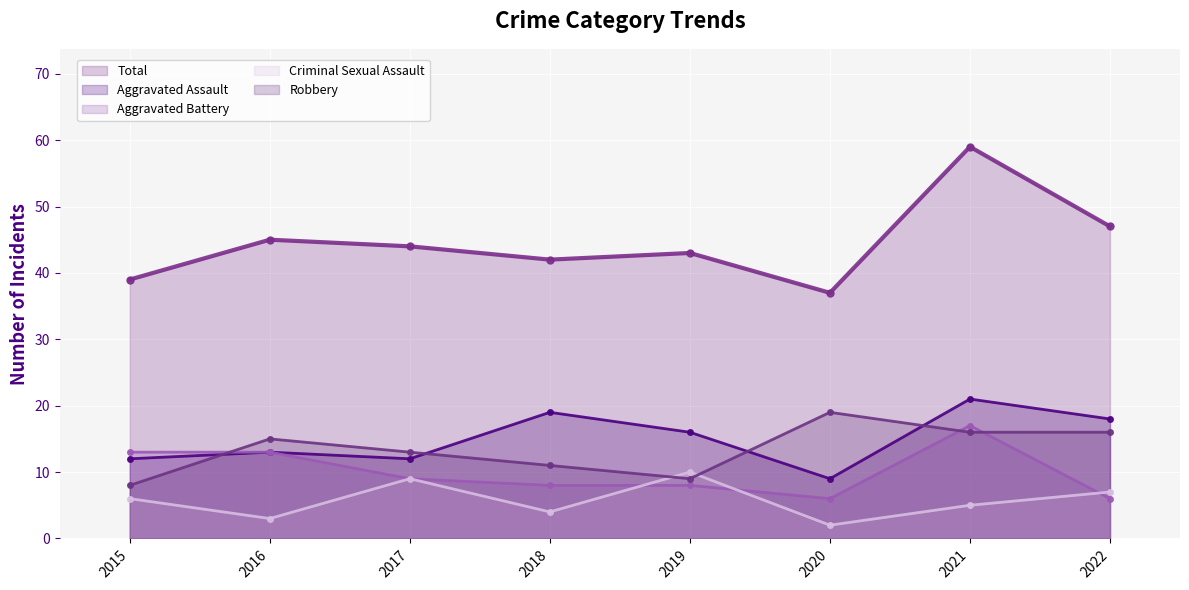

Reading right to left, extract all data points from this chart.

Total (line): 2022=47	2021=59	2020=37	2019=43	2018=42	2017=44	2016=45	2015=39
Aggravated Assault (line): 2022=18	2021=21	2020=9	2019=16	2018=19	2017=12	2016=13	2015=12
Aggravated Battery (line): 2022=6	2021=17	2020=6	2019=8	2018=8	2017=9	2016=13	2015=13
Criminal Sexual Assault (line): 2022=7	2021=5	2020=2	2019=10	2018=4	2017=9	2016=3	2015=6
Robbery (line): 2022=16	2021=16	2020=19	2019=9	2018=11	2017=13	2016=15	2015=8